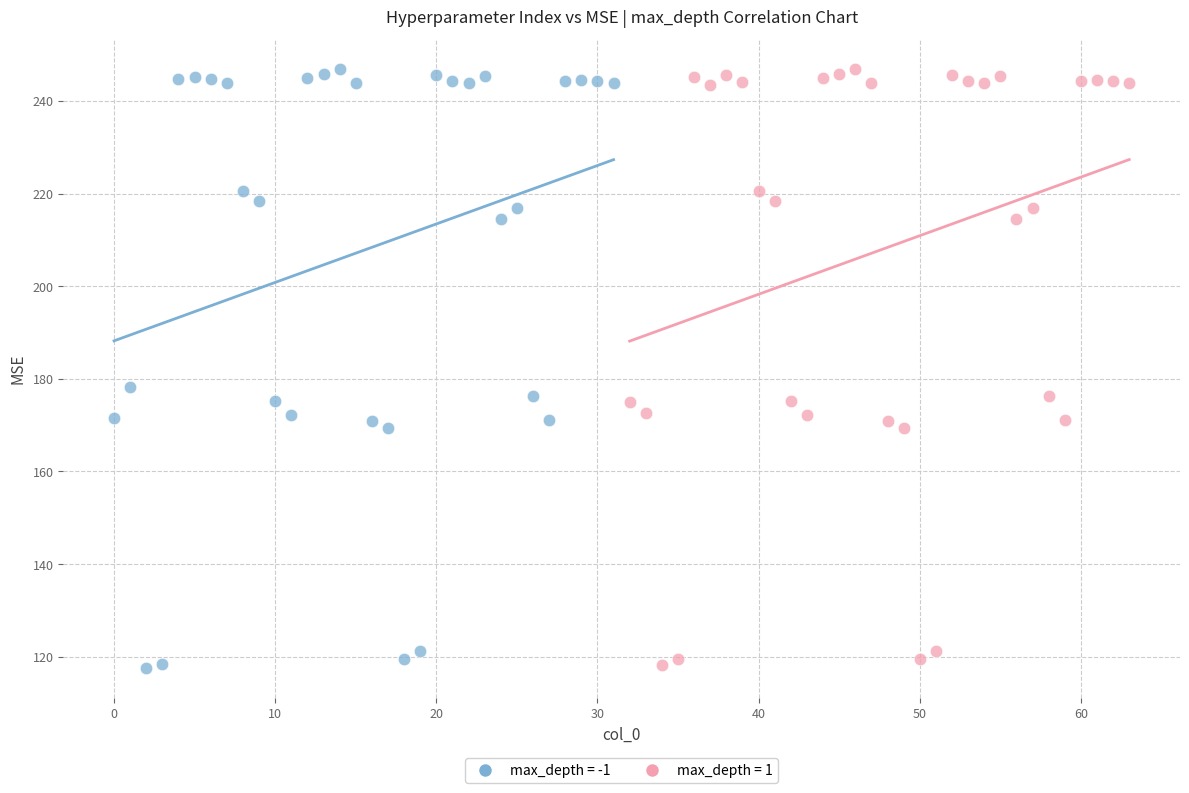

Which series has the largest Y range (max minus min)?

max_depth = -1